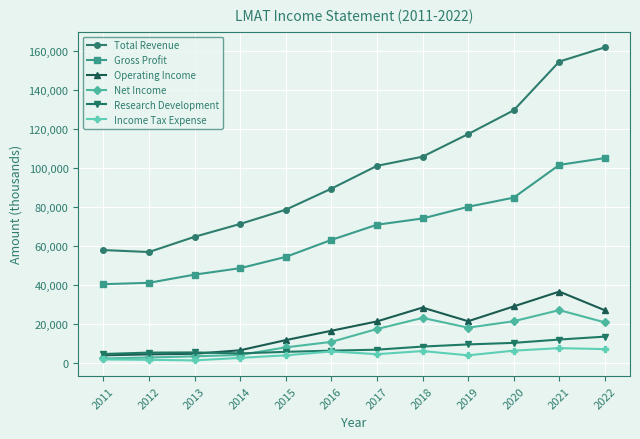

True or false: Net Income has a value of 22900 at 2018.

True